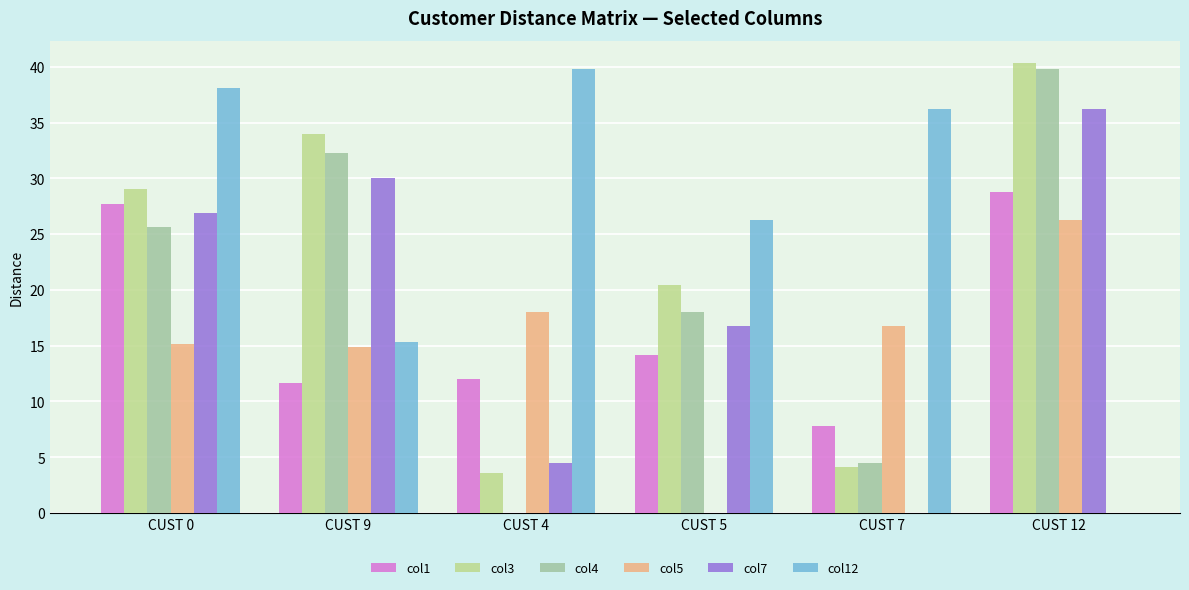

Which series has the largest total across all categories?

col12